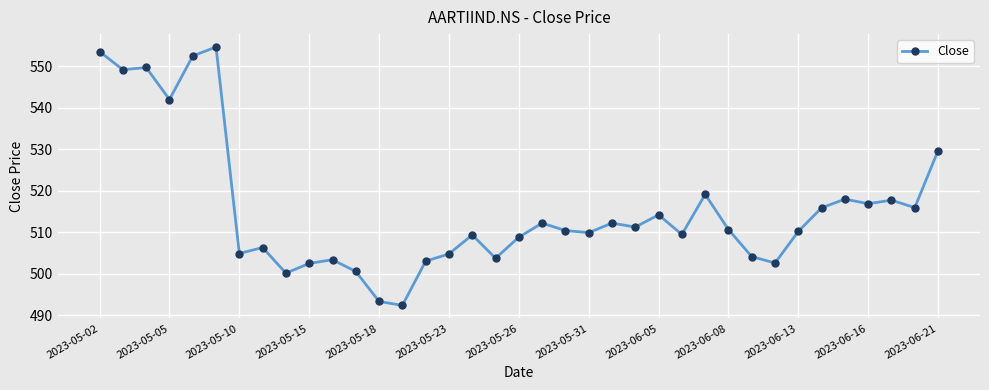

What is the greatest value displayed?

554.6